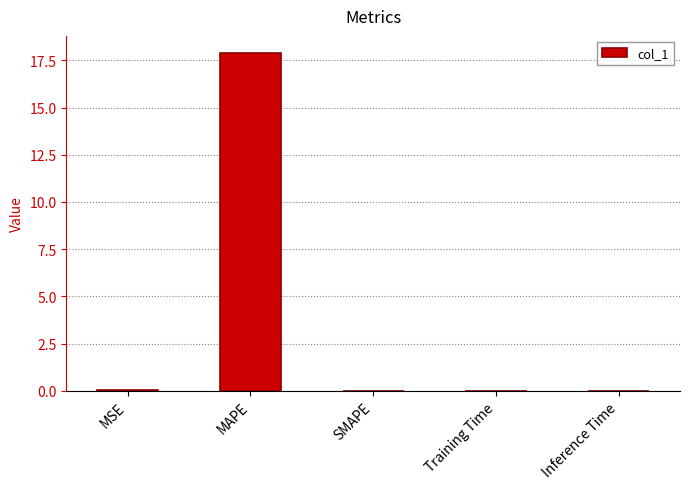

What is the average value?

3.6